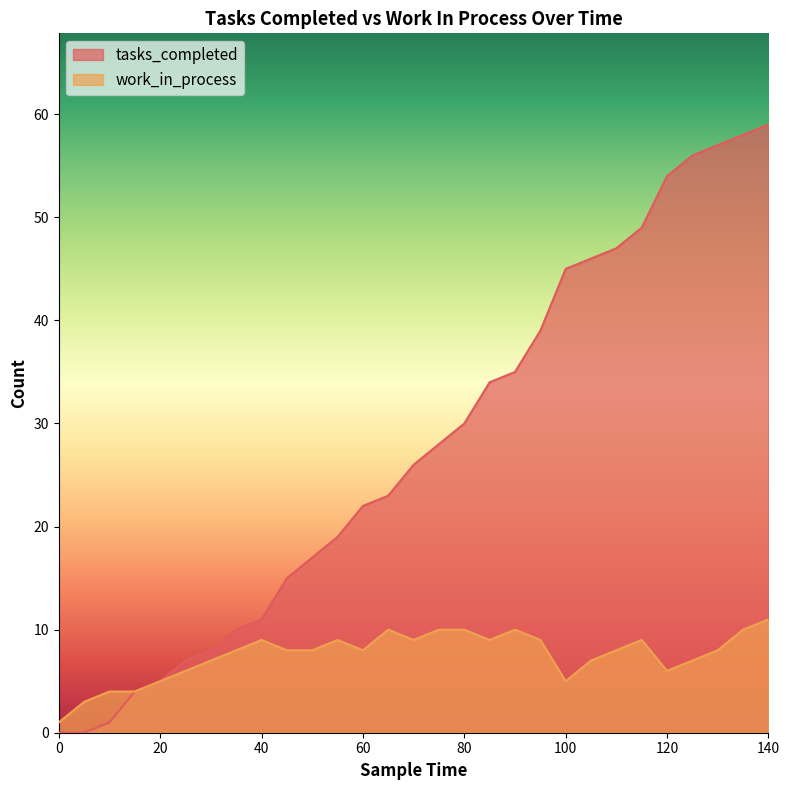

Which series changed the most between 10 and 50?

tasks_completed